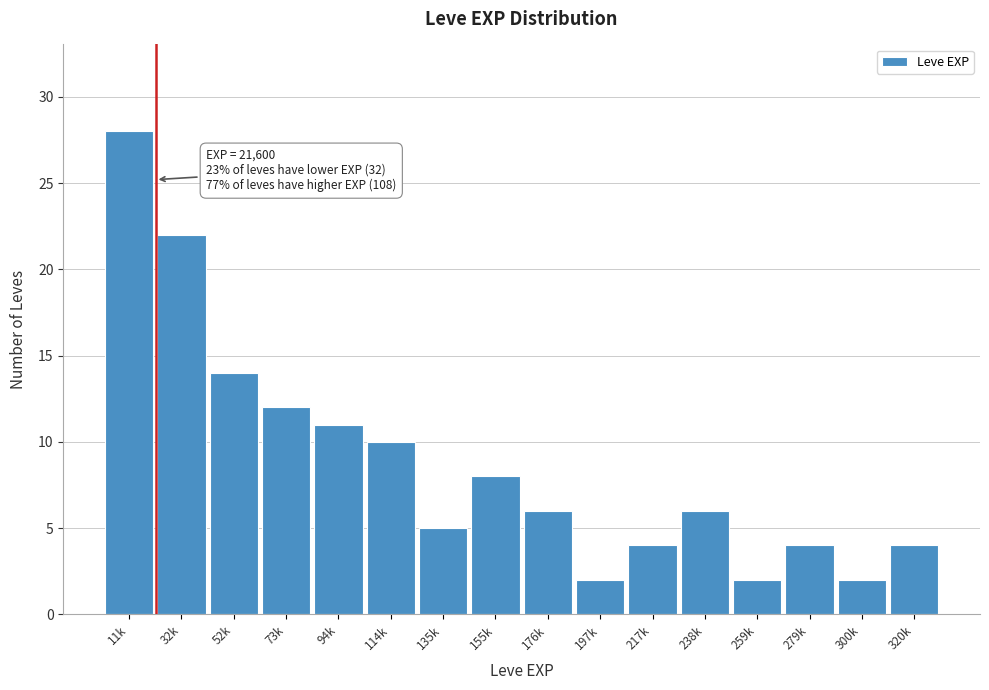

Reading right to left, what are all the values shown in this chart?

320k=4	300k=2	279k=4	259k=2	238k=6	217k=4	197k=2	176k=6	155k=8	135k=5	114k=10	94k=11	73k=12	52k=14	32k=22	11k=28